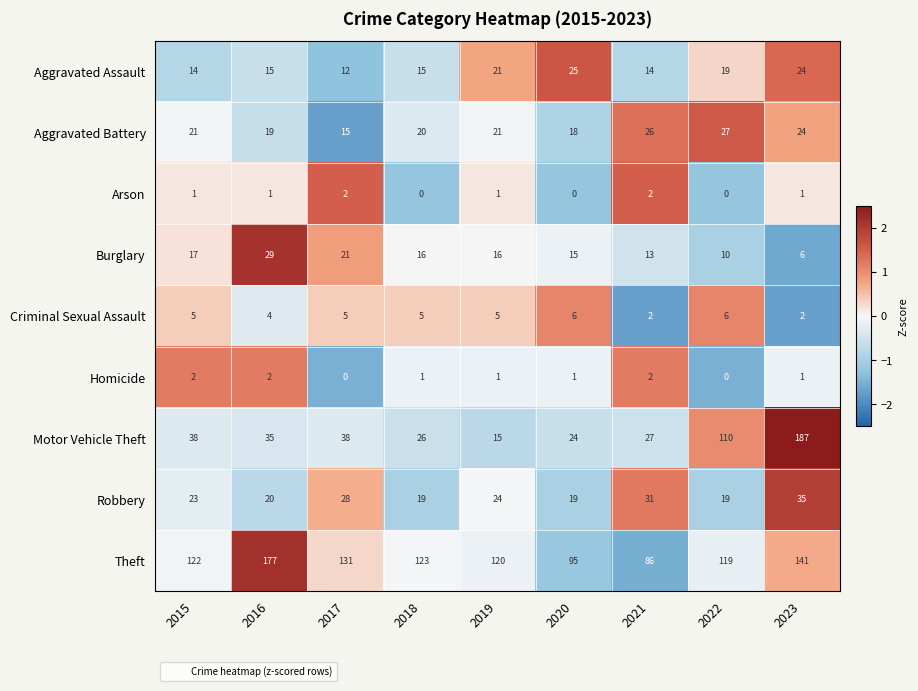

How many data points does each series have?

9